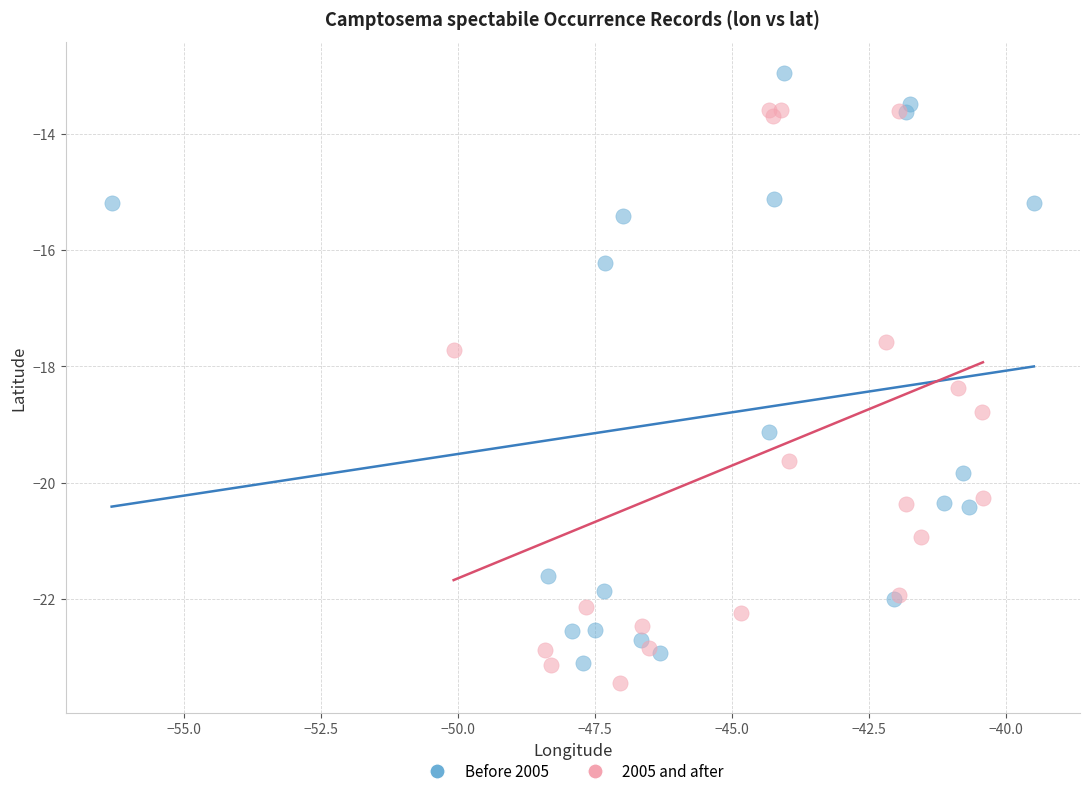

Which series reaches the maximum Y coordinate?

Before 2005